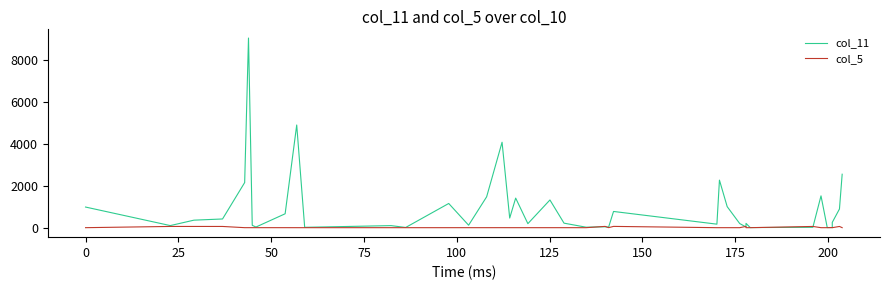

How many interior local peaks does the col_11 series have?

12